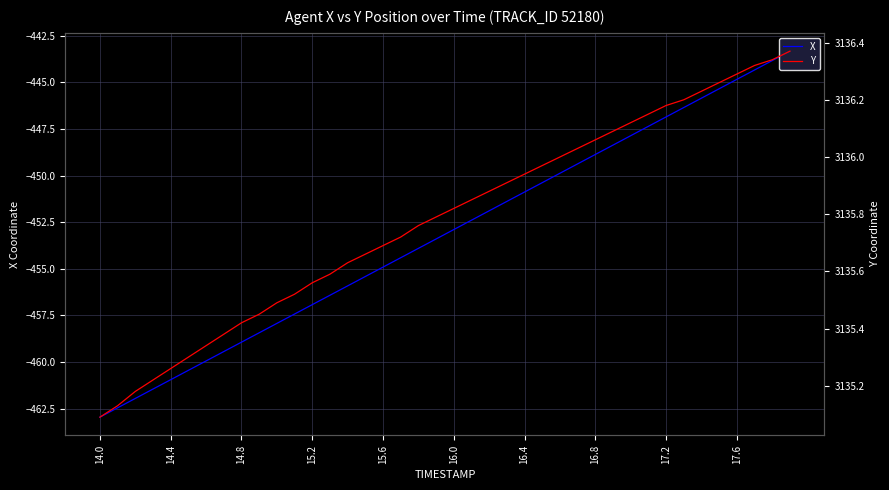

True or false: Y and X intersect in this chart.

False